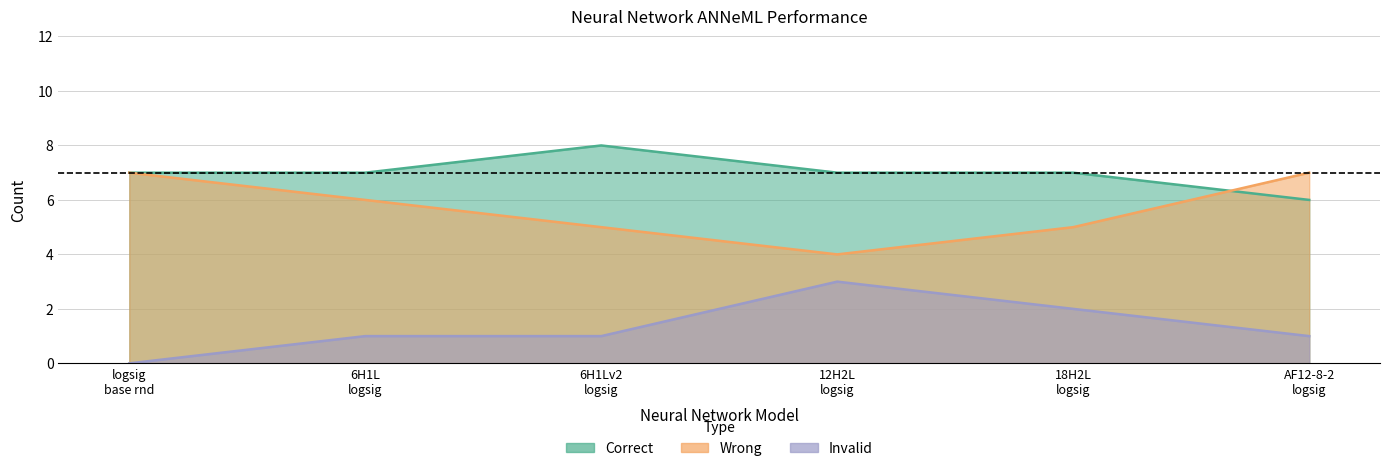

What is the difference between the maximum and second lowest values in the Wrong series?

2